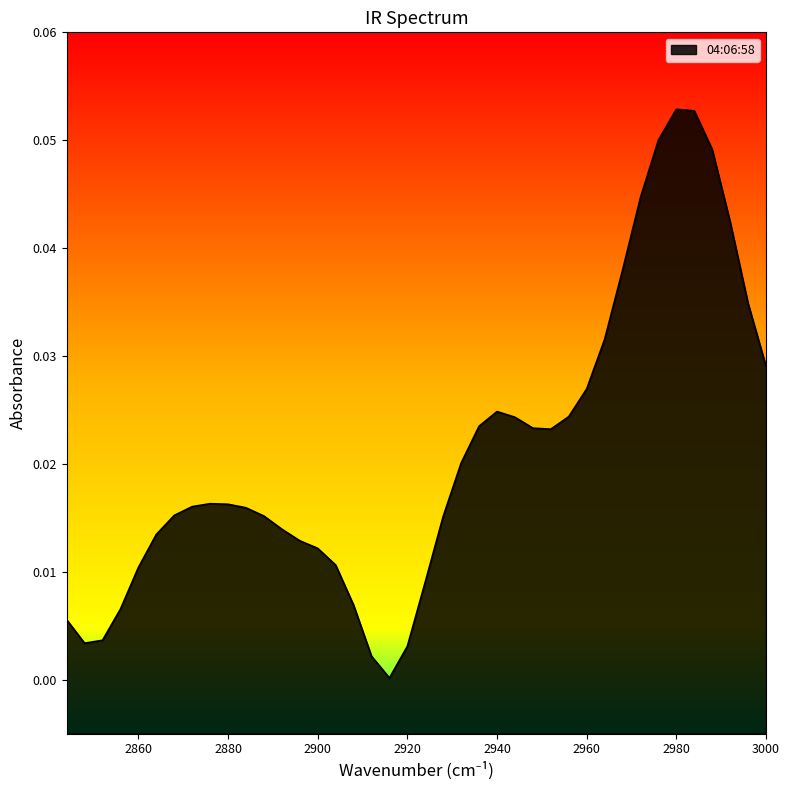

Rank the categories by value from lowest to highest.

2916, 2912, 2920, 2848, 2852, 2844, 2856, 2908, 2924, 2860, 2904, 2900, 2896, 2864, 2892, 2928, 2888, 2868, 2884, 2872, 2880, 2876, 2932, 2952, 2948, 2936, 2944, 2956, 2940, 2960, 3000, 2964, 2996, 2968, 2992, 2972, 2988, 2976, 2984, 2980